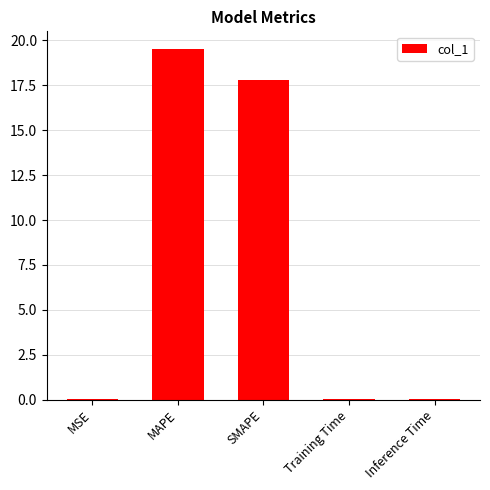

Is it true that the value at MSE is 0.0?

True